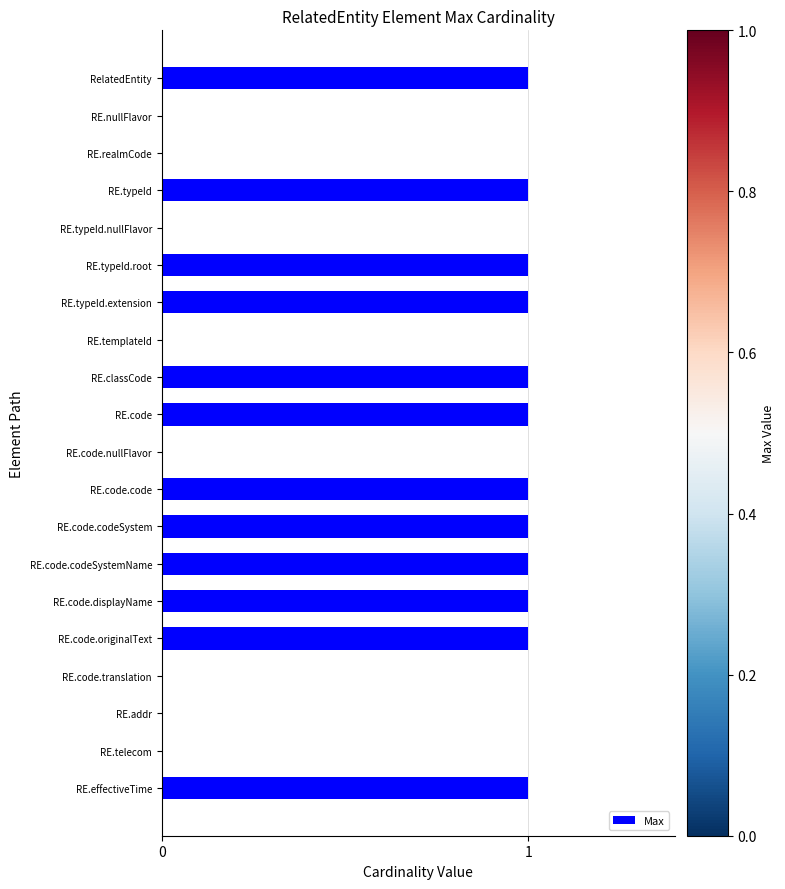

True or false: the data shows 1 at RE.code.nullFlavor.

False